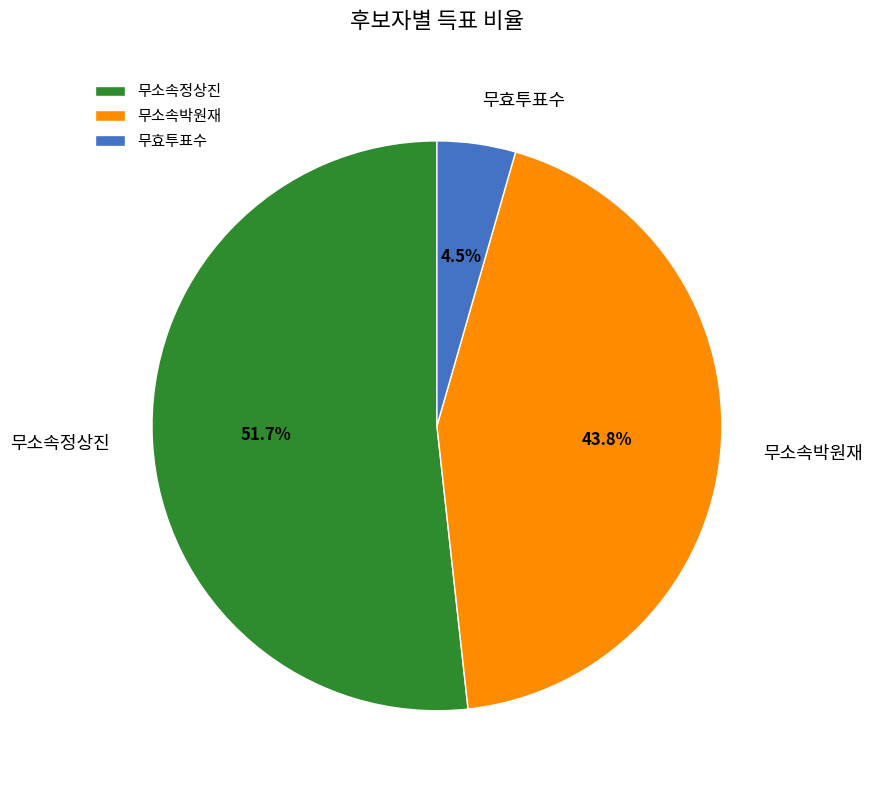

Count the number of slices in the pie.

3